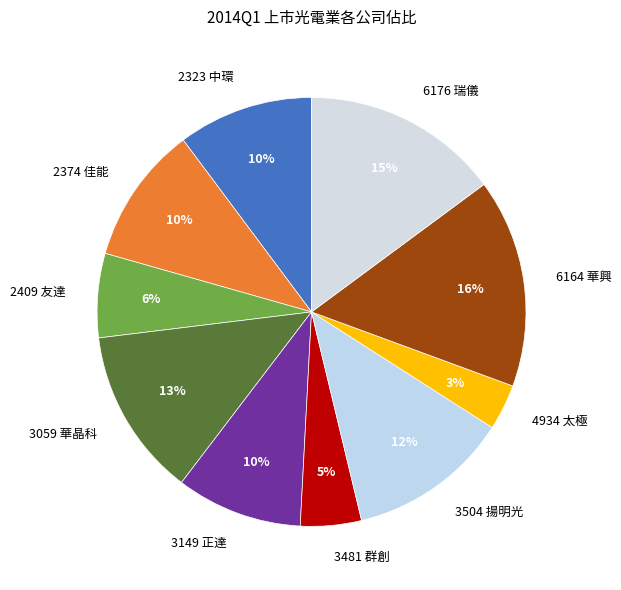

To the nearest percent, what portion does 4934 太極 represent?

3%